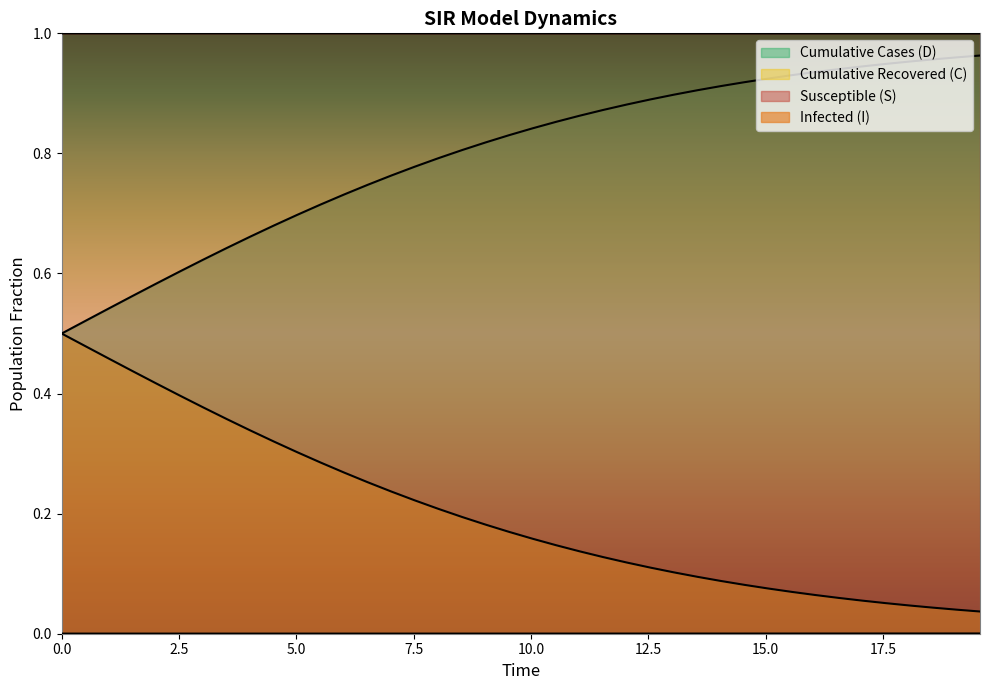

True or false: I has a value of 0.0 at 0.0.

True